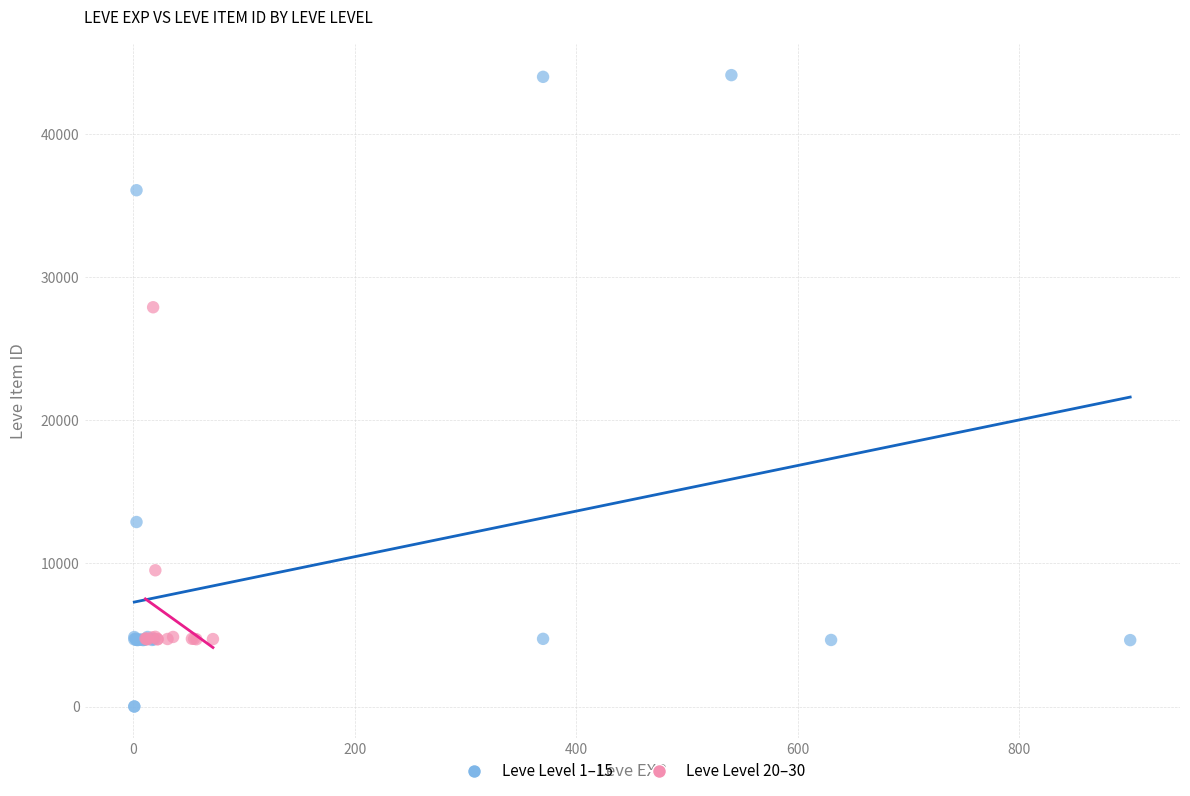

Which series contains the lowest Y value?

Leve Level 1–15